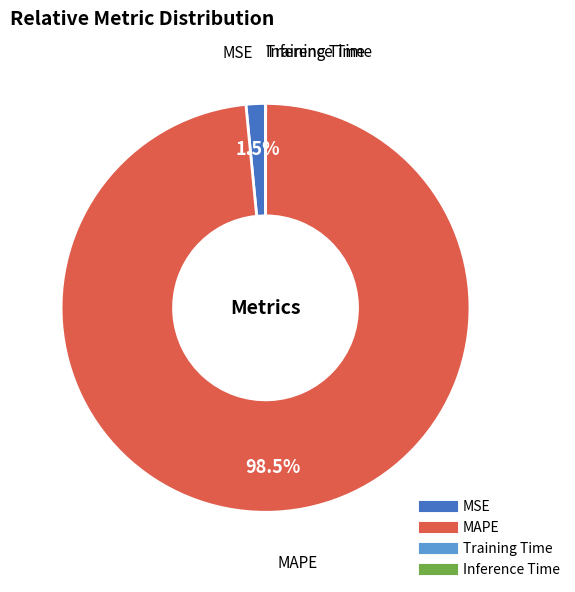

What is the largest slice in the pie chart?

MAPE